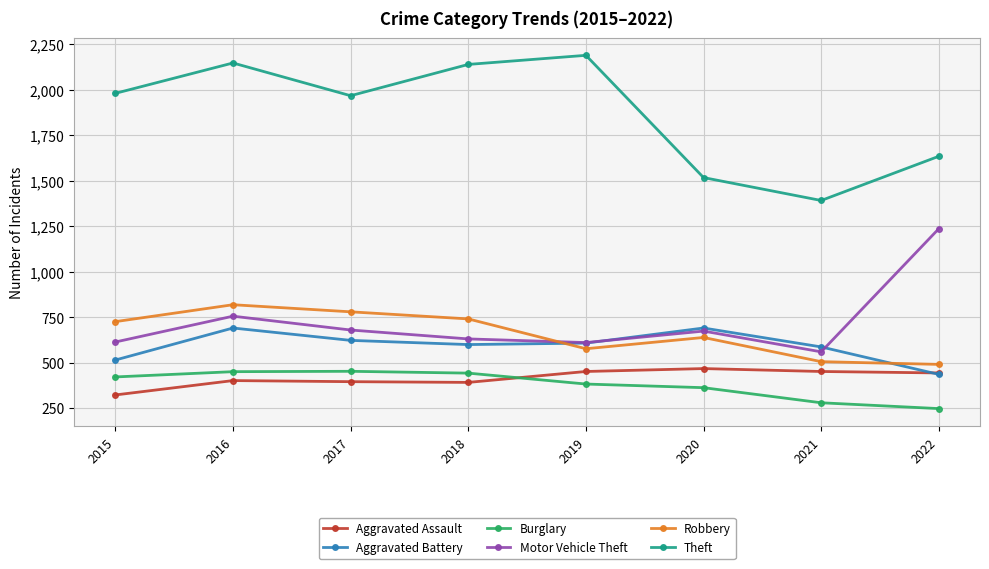

True or false: Theft and Aggravated Battery cross at least once.

False